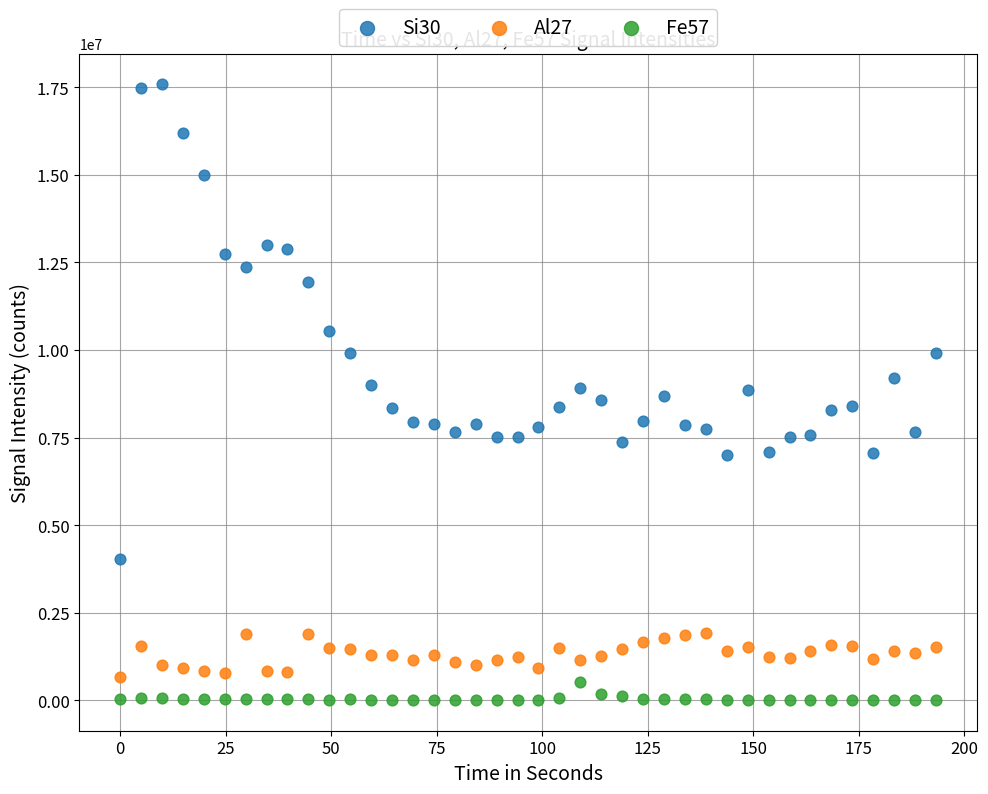

What are all the series names shown in the legend?

Si30, Al27, Fe57